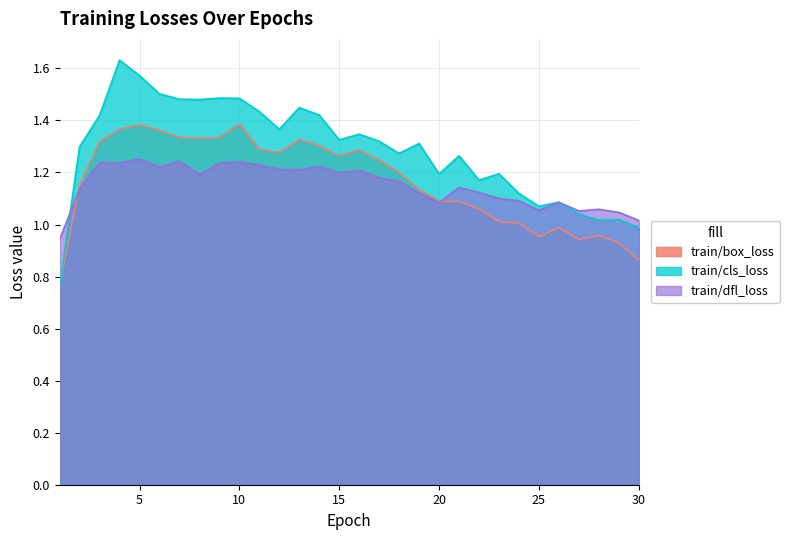

Reading left to right, transcribe all the data shown in this chart.

train/box_loss: 0.8	1.2	1.3	1.4	1.4	1.4	1.3	1.3	1.3	1.4	1.3	1.3	1.3	1.3	1.3	1.3	1.2	1.2	1.1	1.1	1.1	1.1	1.0	1.0	1.0	1.0	0.9	1.0	0.9	0.9
train/cls_loss: 0.8	1.3	1.4	1.6	1.6	1.5	1.5	1.5	1.5	1.5	1.4	1.4	1.4	1.4	1.3	1.3	1.3	1.3	1.3	1.2	1.3	1.2	1.2	1.1	1.1	1.1	1.0	1.0	1.0	1.0
train/dfl_loss: 0.9	1.1	1.2	1.2	1.3	1.2	1.2	1.2	1.2	1.2	1.2	1.2	1.2	1.2	1.2	1.2	1.2	1.2	1.1	1.1	1.1	1.1	1.1	1.1	1.1	1.1	1.1	1.1	1.0	1.0